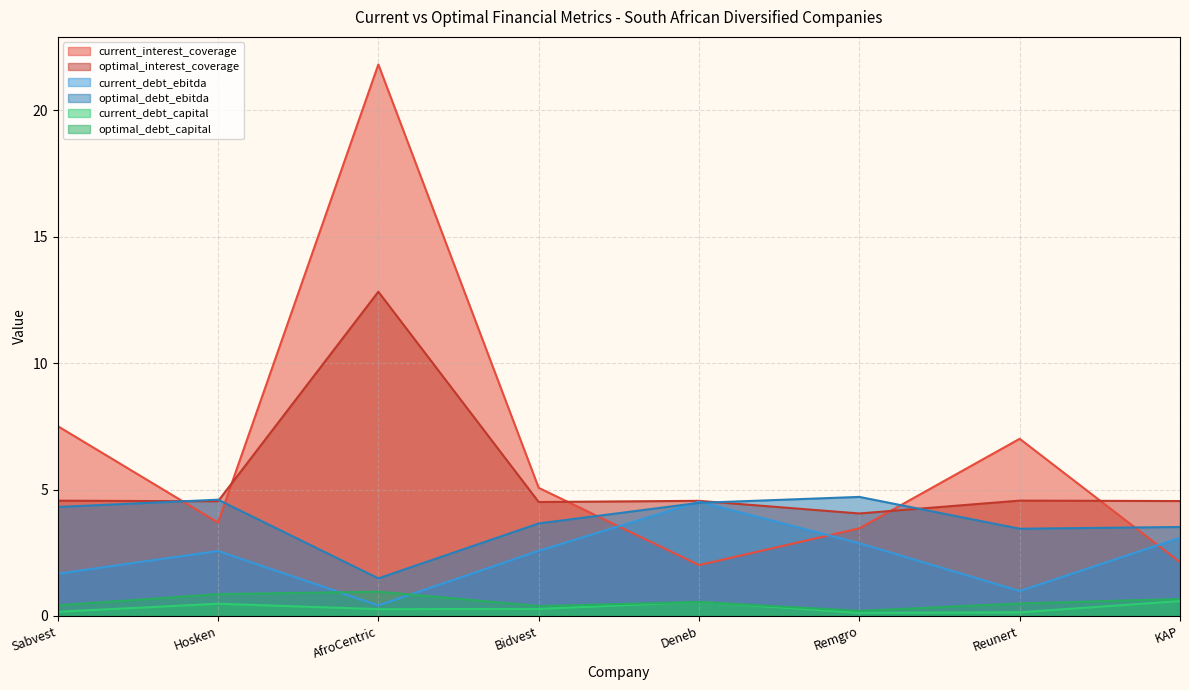

What is the smallest value displayed?

0.1